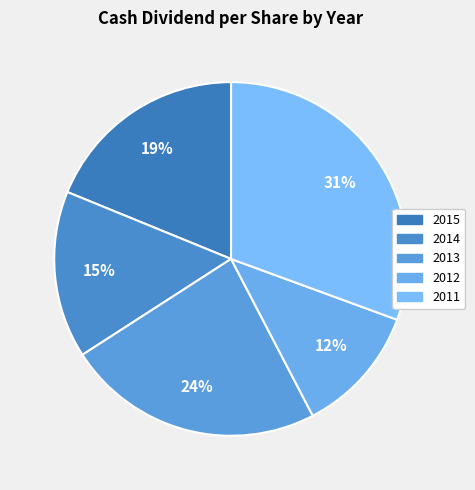

Rank the categories by value from lowest to highest.

2012, 2014, 2015, 2013, 2011